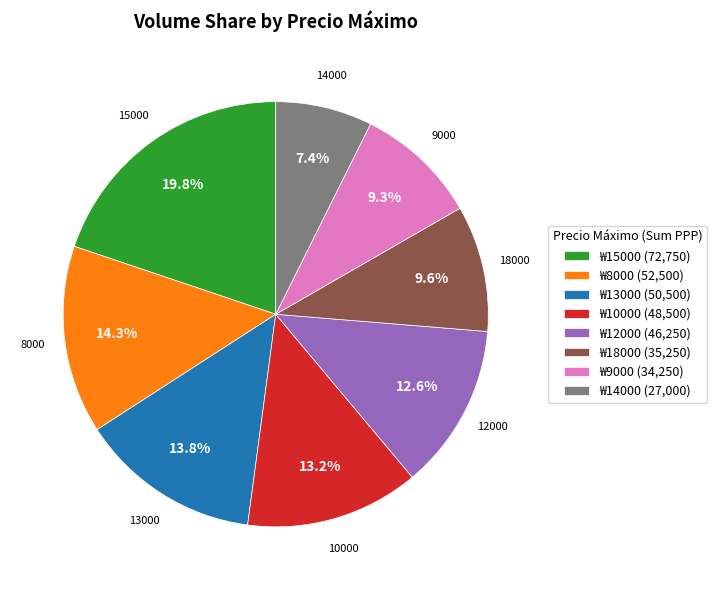

Which category has the biggest portion of the pie?

₩15000 (72,750)